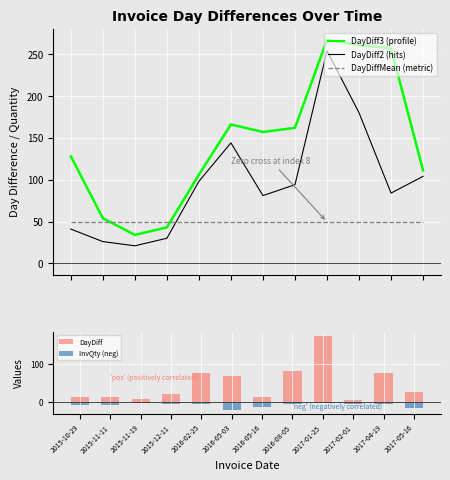

How many categories are shown in the chart?

12